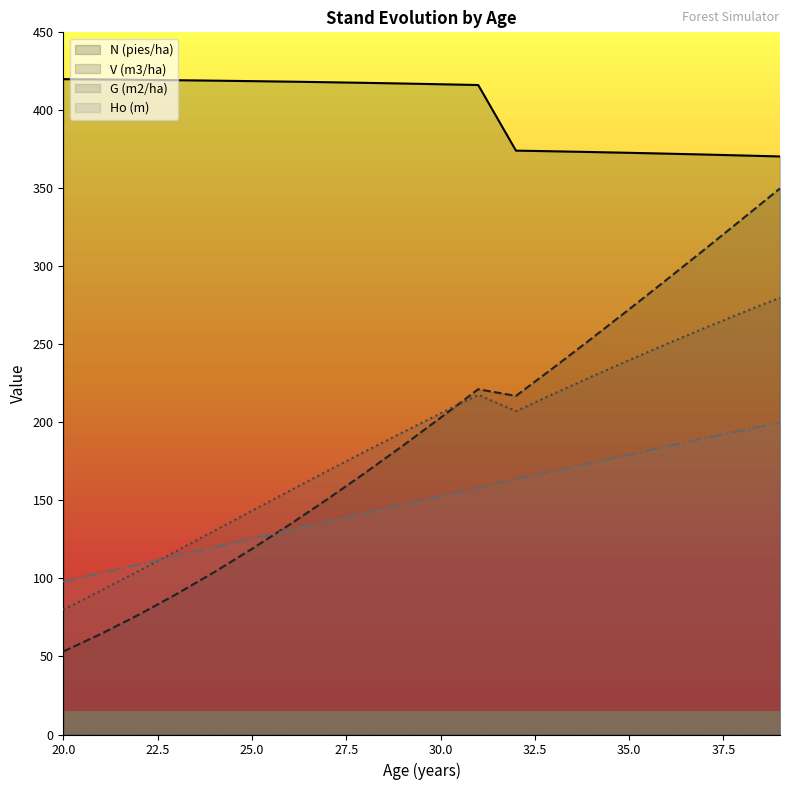

True or false: G (m2/ha) and N (pies/ha) intersect in this chart.

False